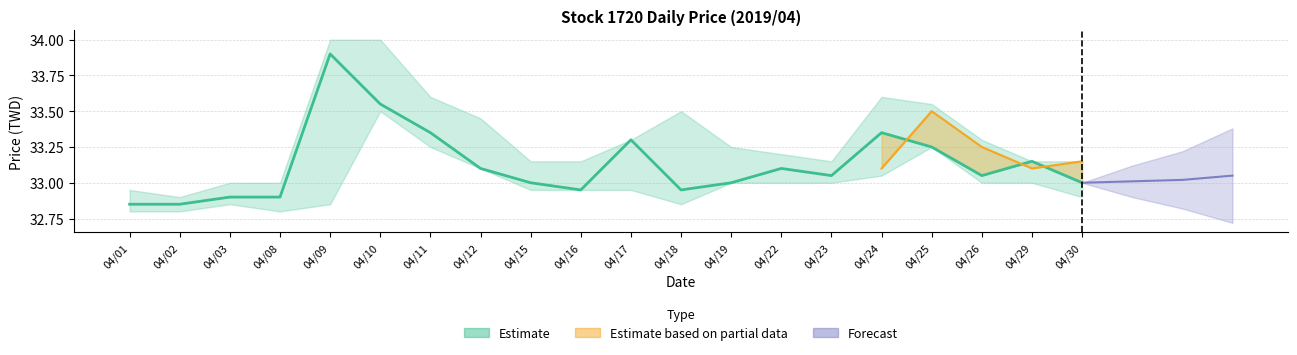

Reading left to right, what are all the values shown in this chart?

04/01=32.9	04/02=32.9	04/03=32.9	04/08=32.9	04/09=33.9	04/10=33.5	04/11=33.4	04/12=33.1	04/15=33.0	04/16=33.0	04/17=33.3	04/18=33.0	04/19=33.0	04/22=33.1	04/23=33.0	04/24=33.4	04/25=33.2	04/26=33.0	04/29=33.1	04/30=33.0